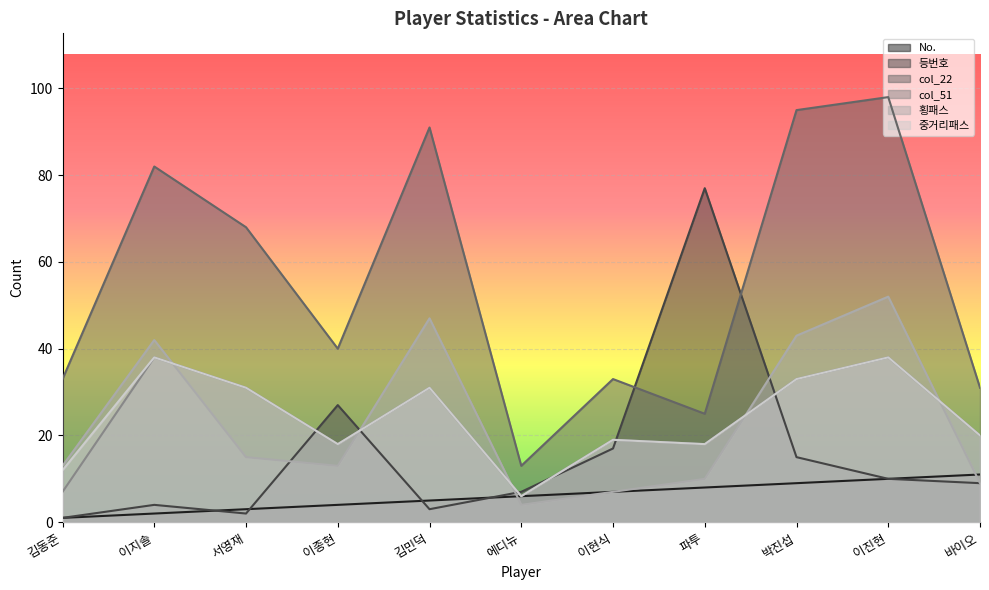

What is the sum of the col_51 values at 이진현 and 파투?

56